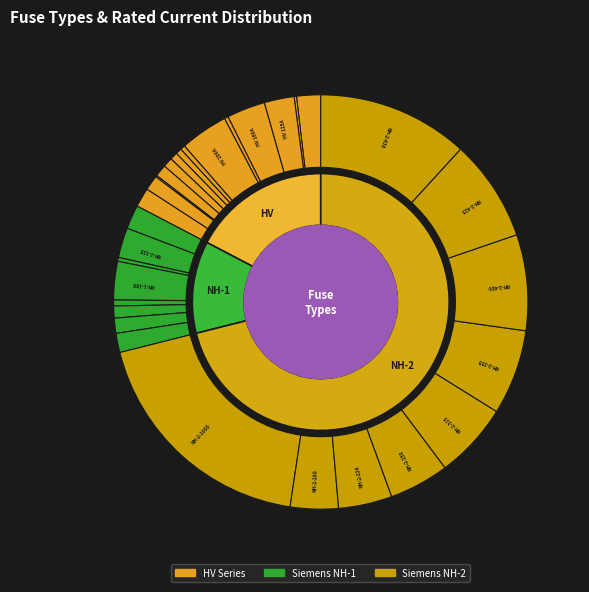

Is the sum of HV 40A and NH-2-250 greater than half?

No